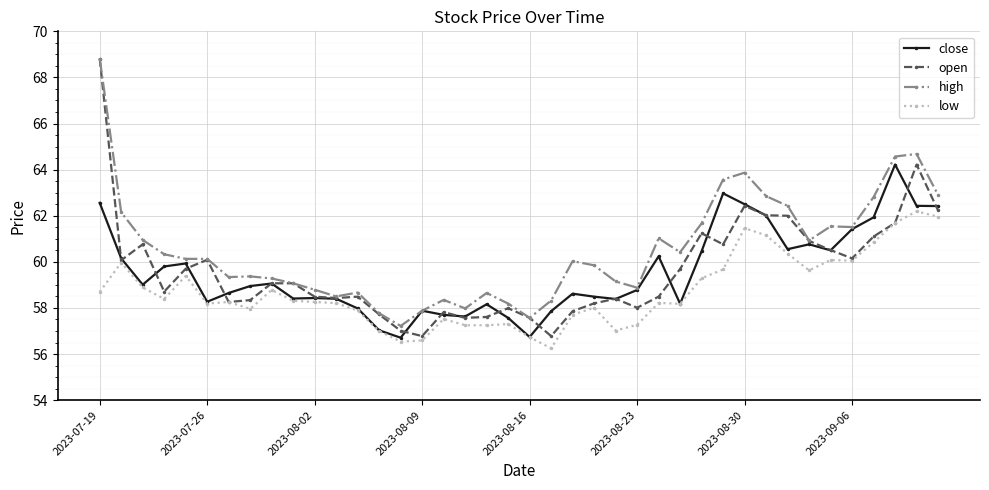

At how many categories does at least one series exceed 56?

40